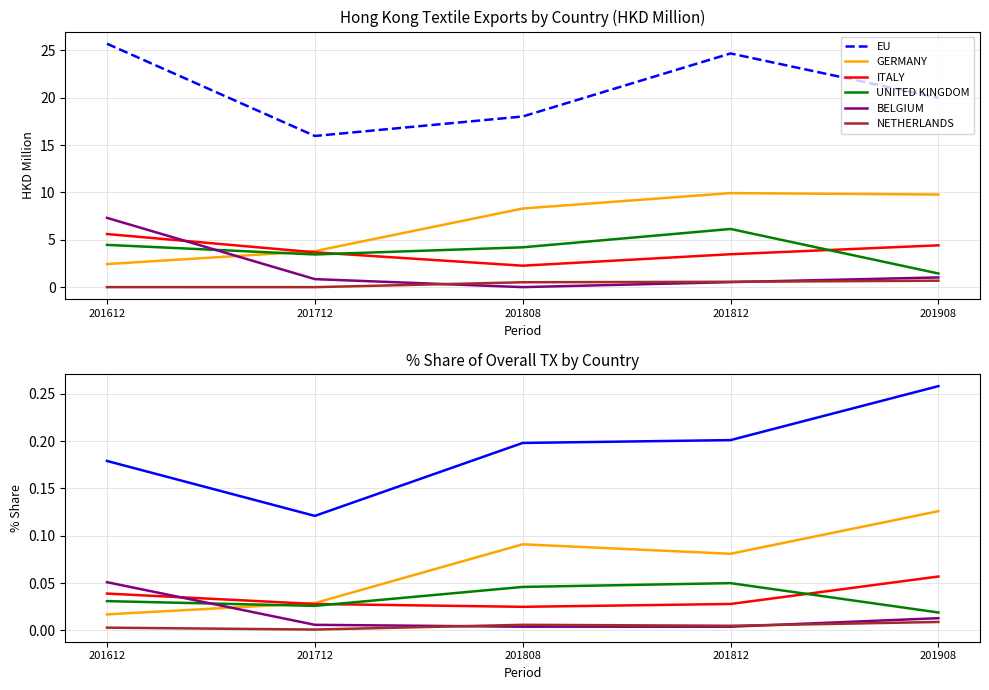

At how many categories does at least one series exceed 0?

5